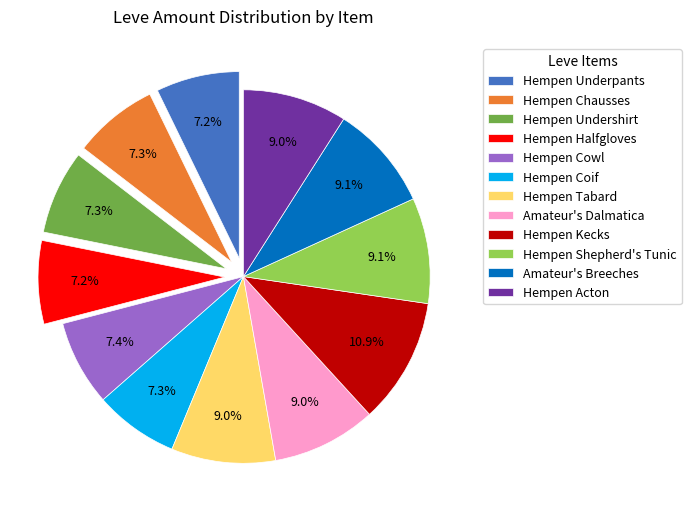

What is the ratio of the value at Hempen Coif to the value at Hempen Cowl?

1.0